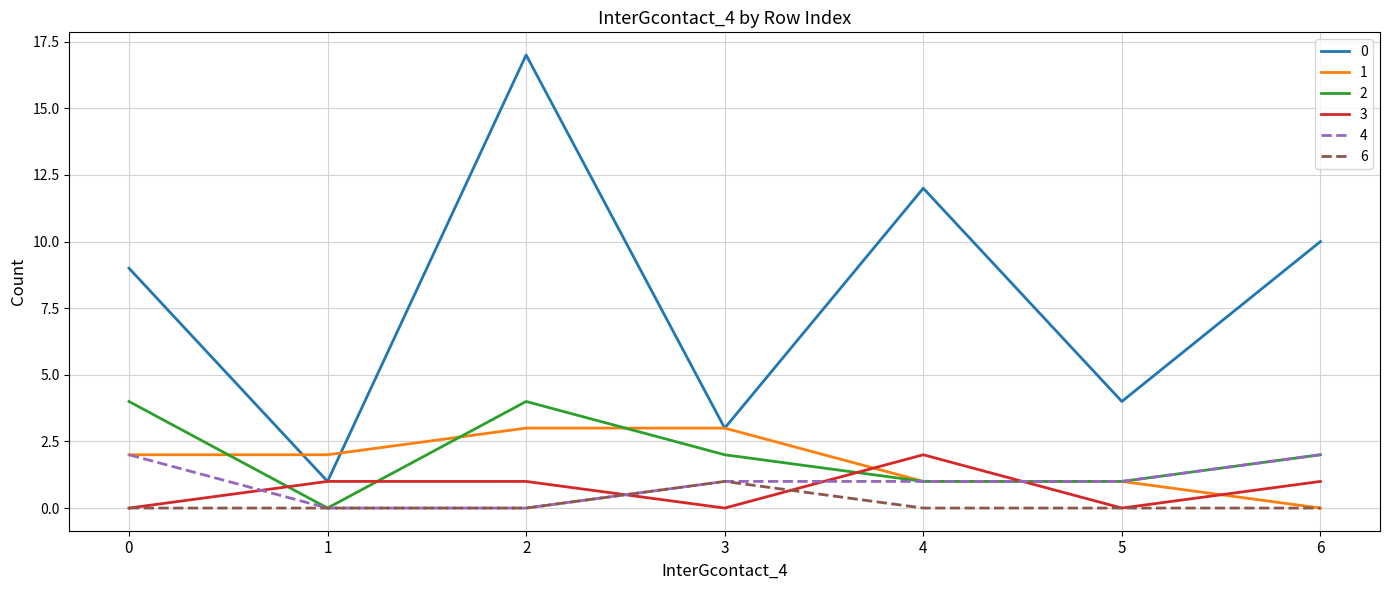

Does the chart display data point markers on the line(s)?

No